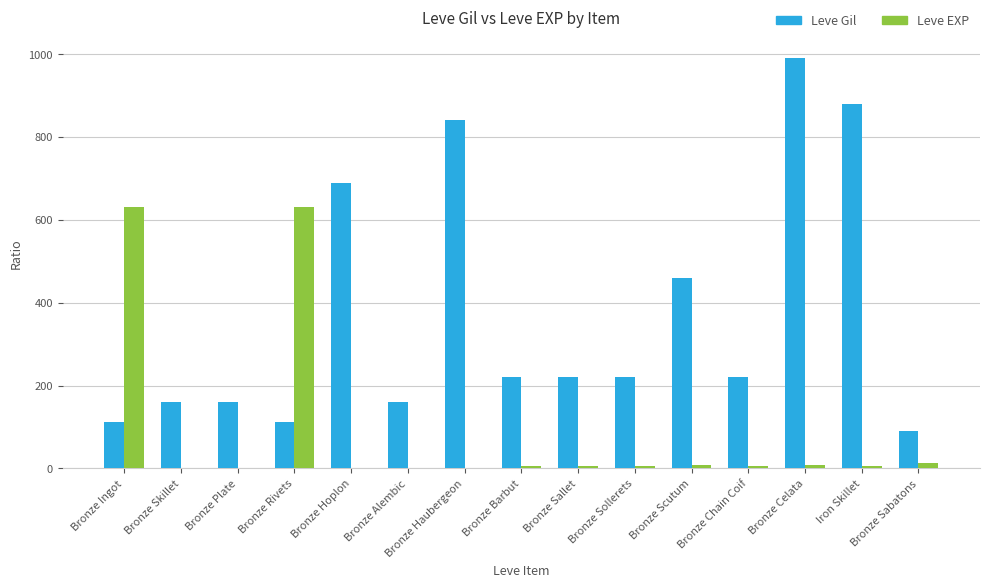

Does the chart contain stacked bars?

No